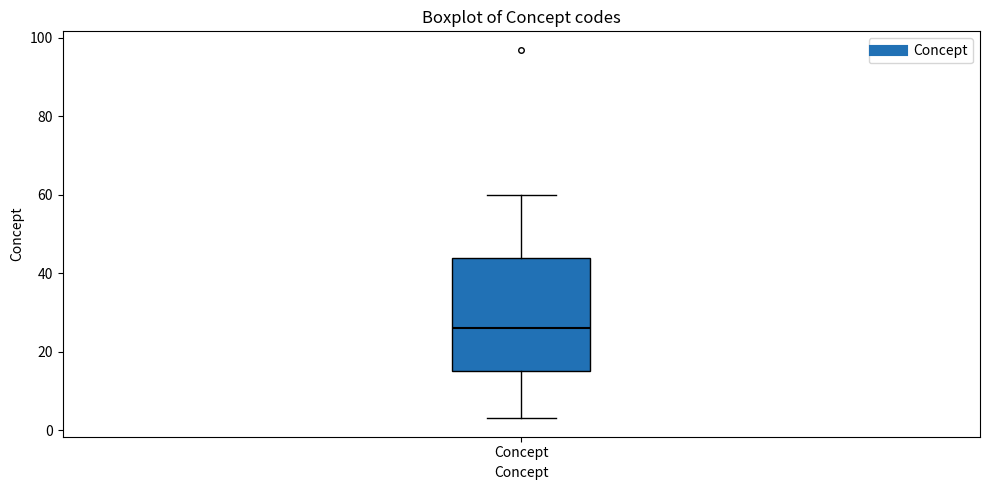

Where does the median line of the box for Concept sit on the y-axis? The values are not printed on the chart, so give them approximately, as read against the axis.

26